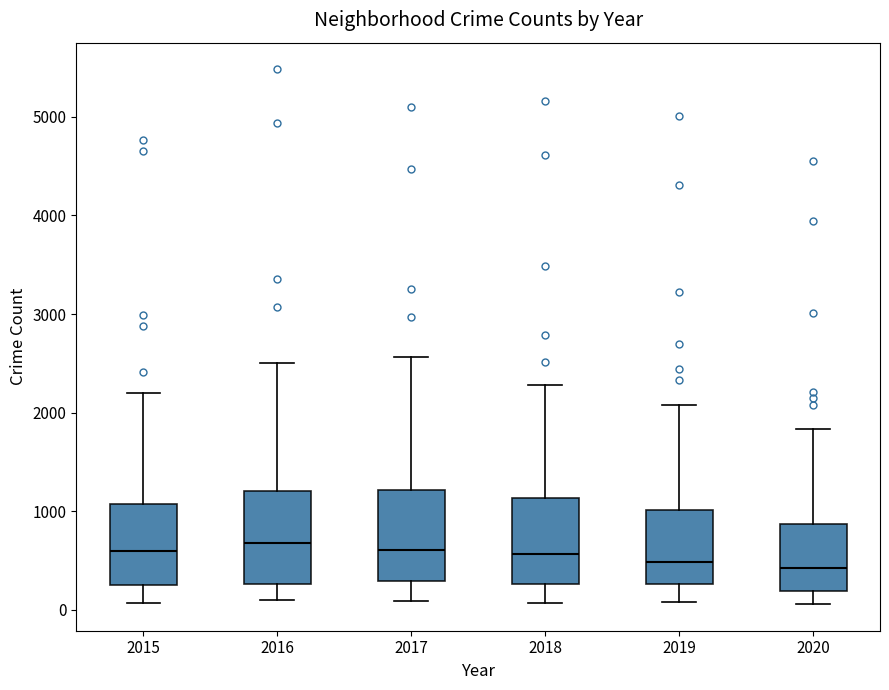

Where does the lower whisker of the box at x = 2017 end on the y-axis? The values are not printed on the chart, so give them approximately, as read against the axis.

100